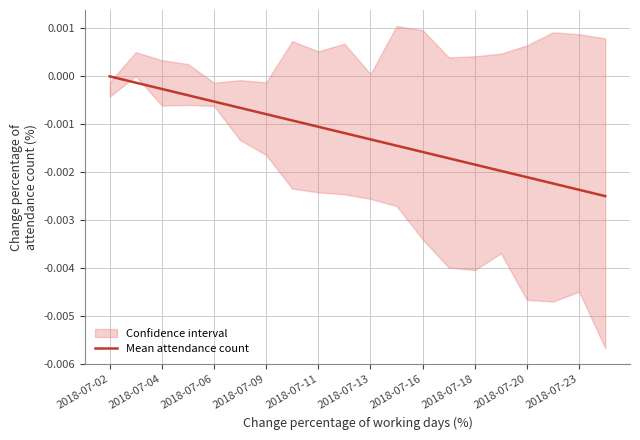

The chart shows a value of -0.0 at 19. True or false?

True